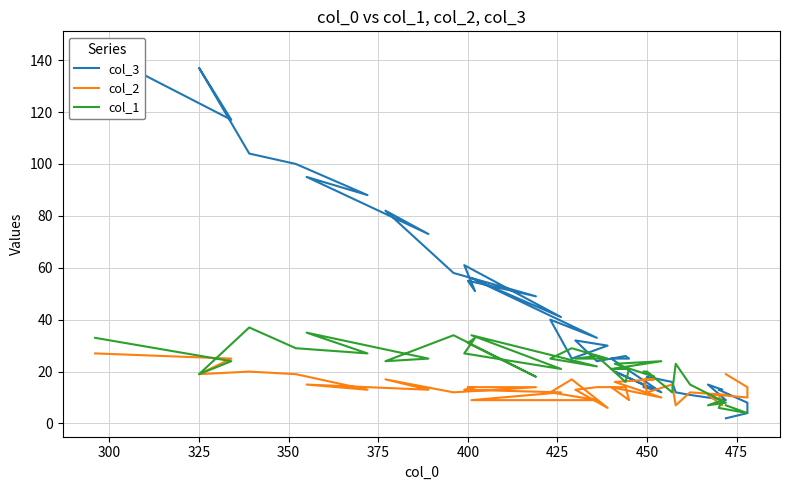

True or false: col_2 has more than 1 interior local peaks.

True